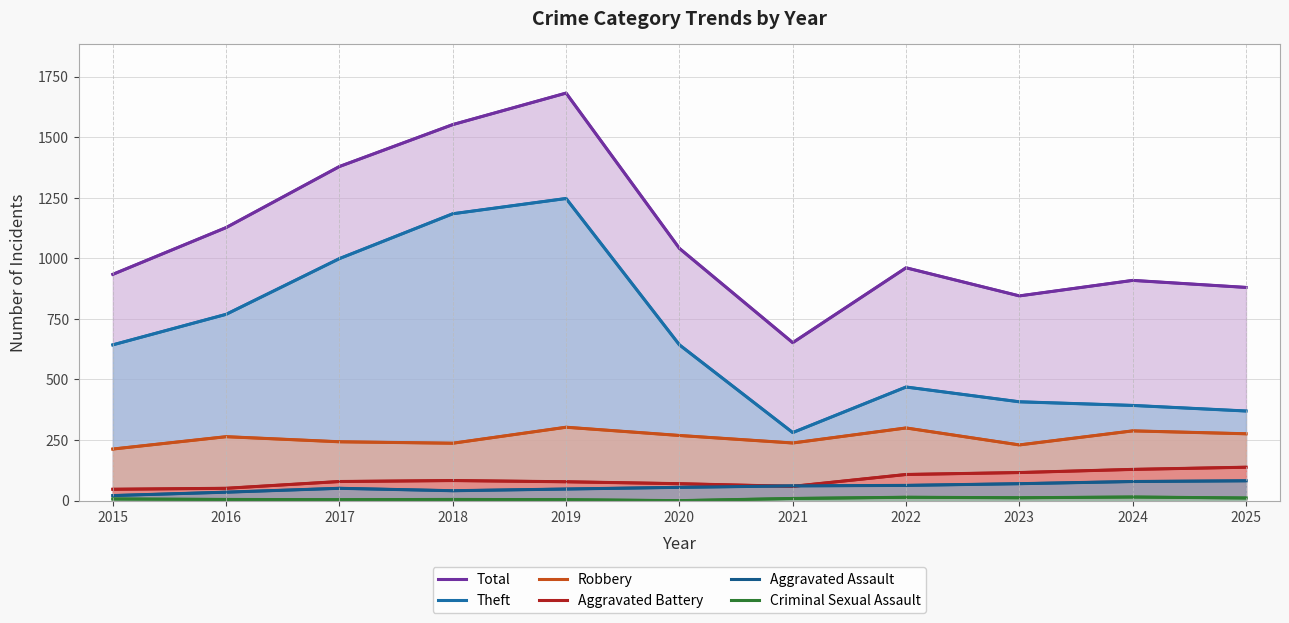

What is the difference between the second highest and minimum values in the Theft series?

903